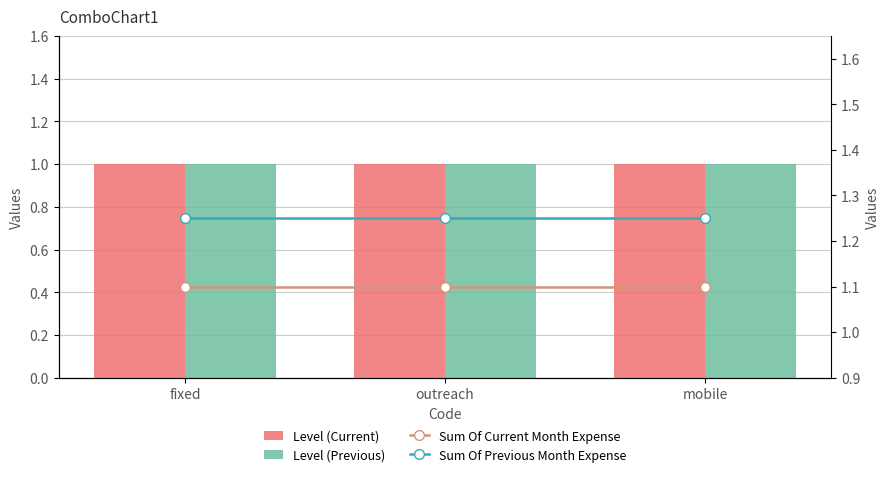

Which series has the largest total across all categories?

Sum Of Previous Month Expense